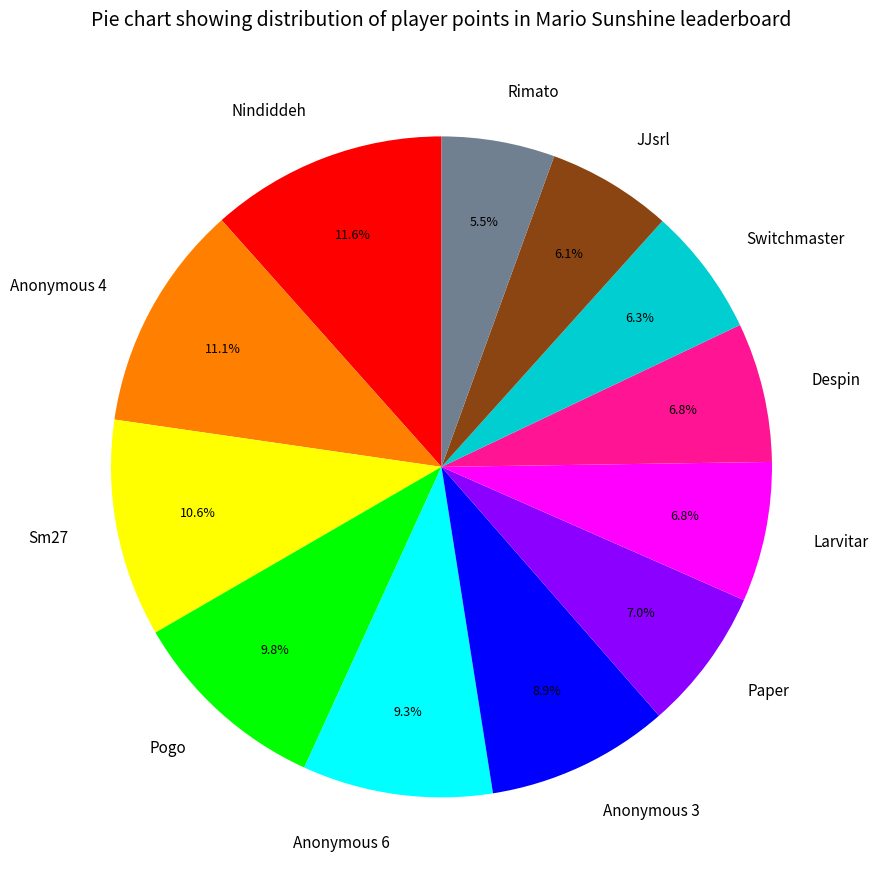

What percentage is the Anonymous 6 slice, to the nearest percent?

9%